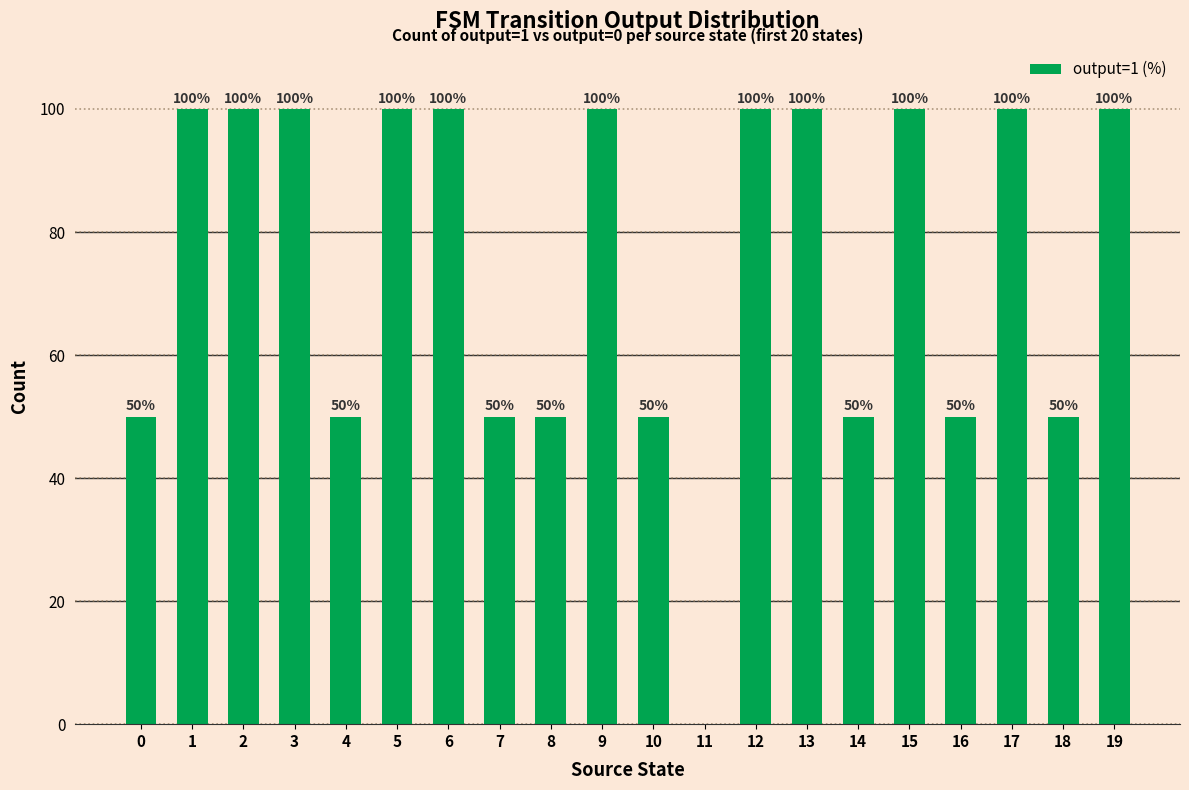

Reading left to right, list all the values displayed in this chart.

50	100	100	100	50	100	100	50	50	100	50	0	100	100	50	100	50	100	50	100